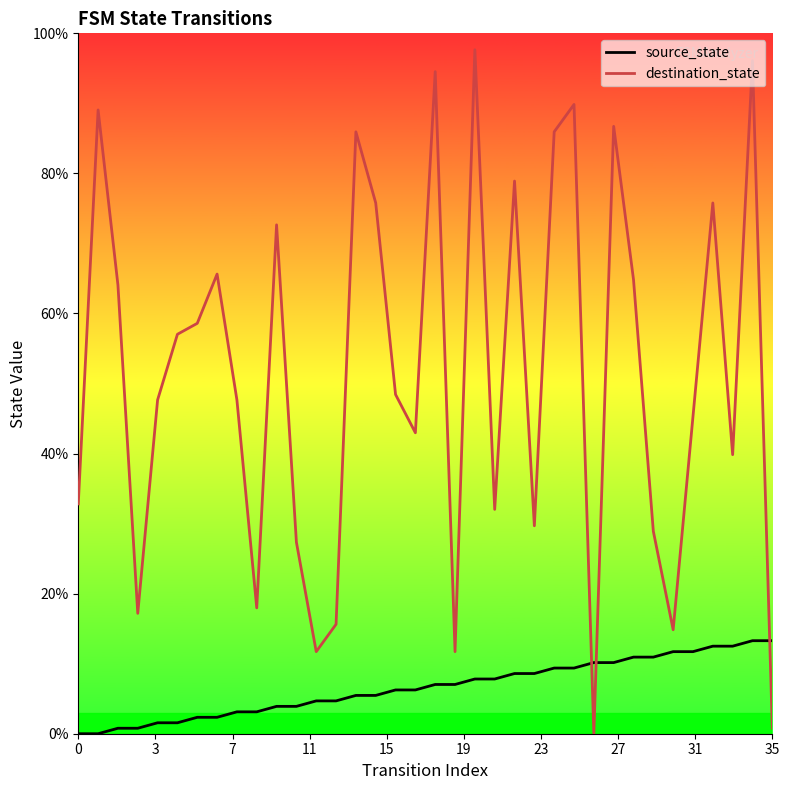

How many intersections are there between source_state and destination_state?

3